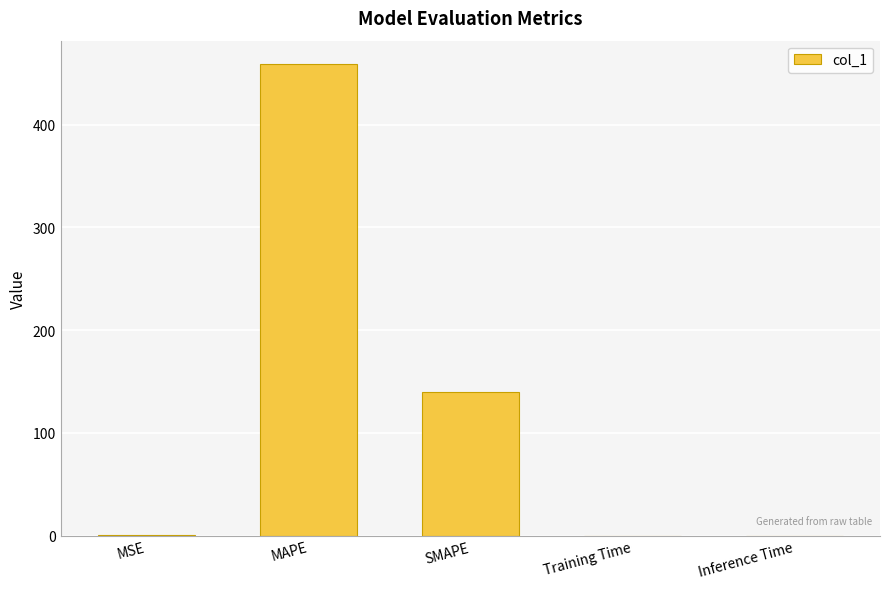

Are the bars horizontal?

No